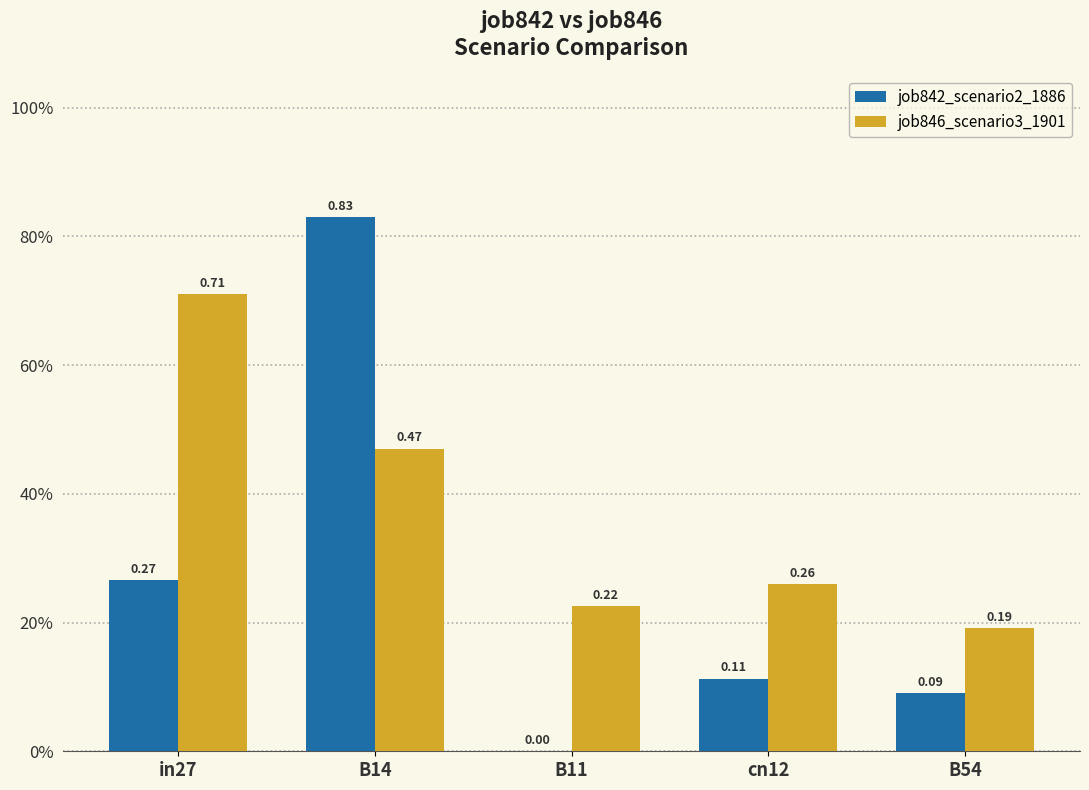

Are the bars grouped side by side (vs. stacked)?

Yes